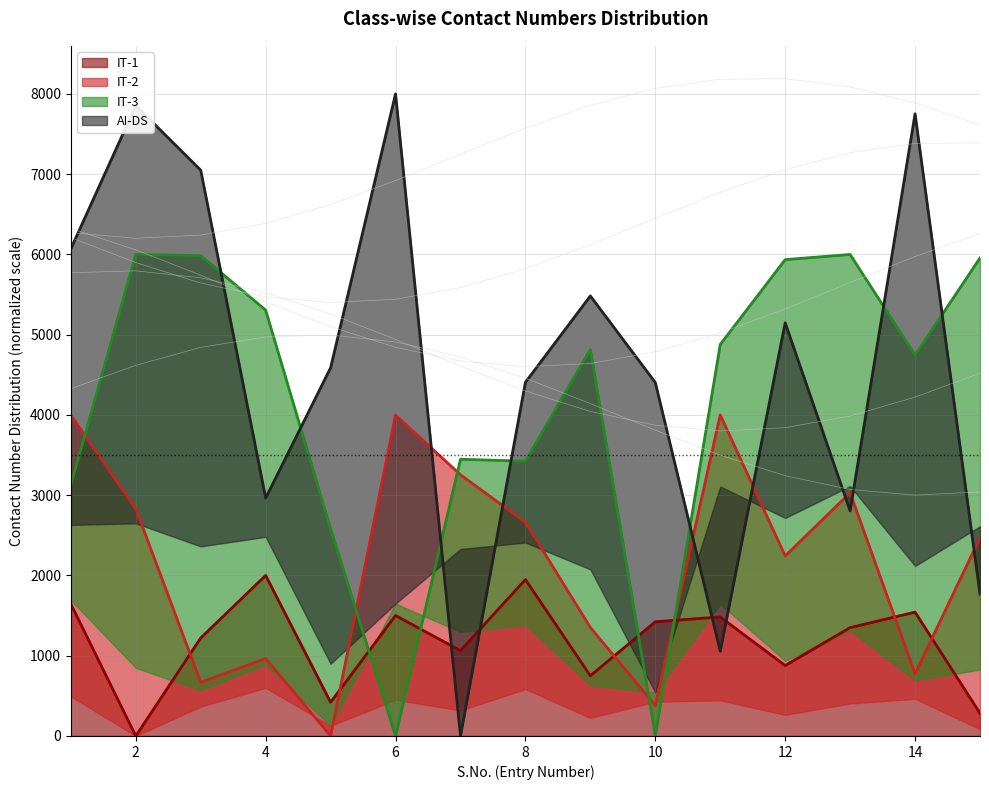

What is the difference between the AI-DS values at 5 and 6?

3412.2